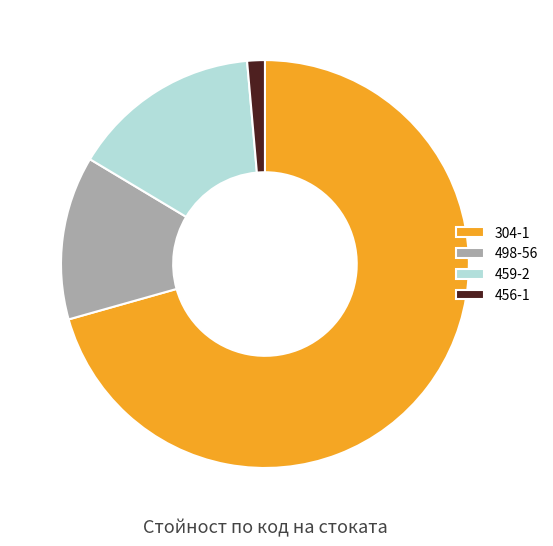

Approximately how many times larger is the value at 304-1 compared to 456-1?

50.5